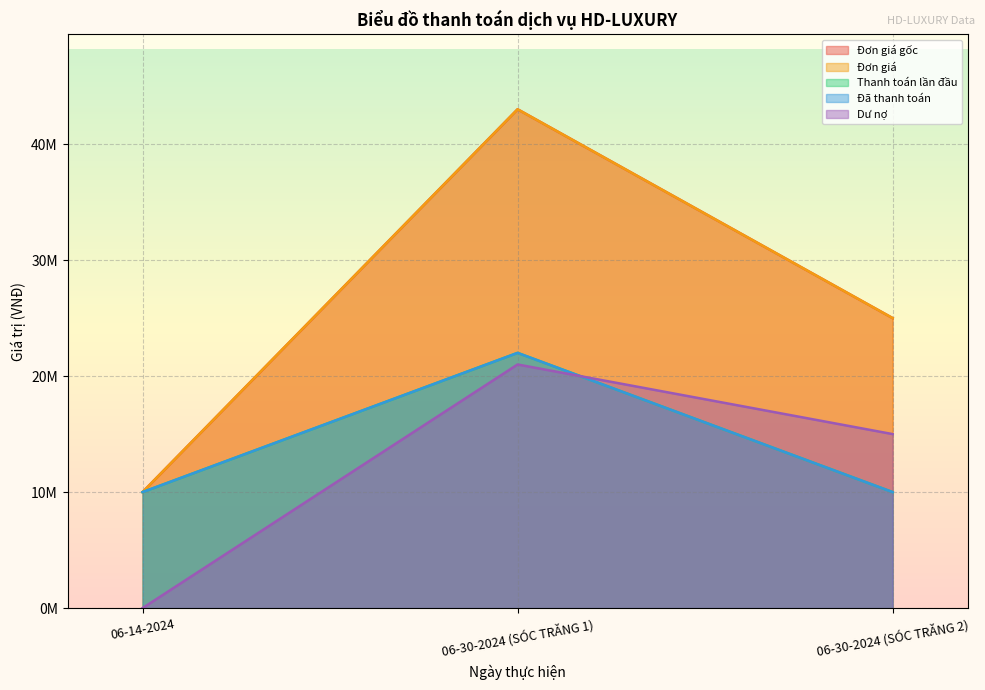

How many data points does each series have?

3